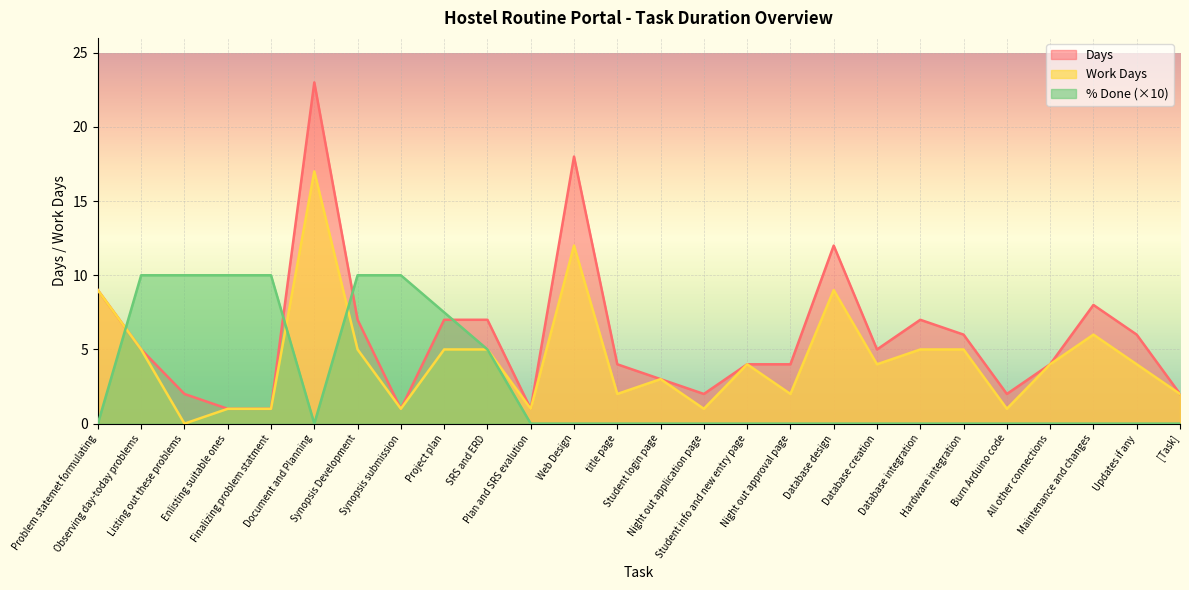

True or false: Days and Work Days cross at least once.

False